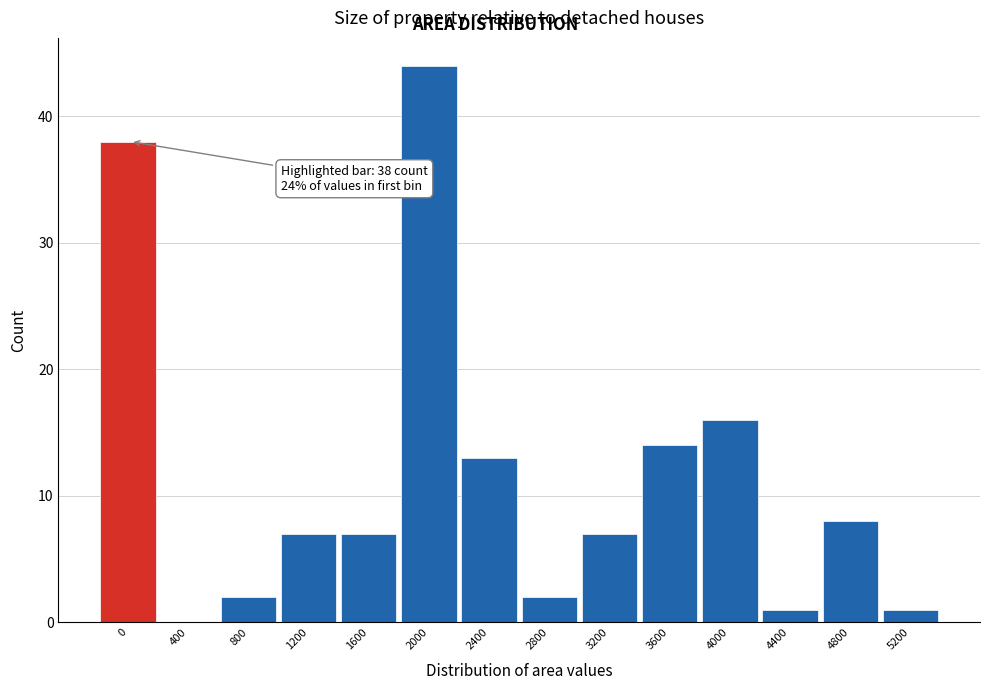

Reading right to left, extract all data points from this chart.

5200=1	4800=8	4400=1	4000=16	3600=14	3200=7	2800=2	2400=13	2000=44	1600=7	1200=7	800=2	400=0	0=38